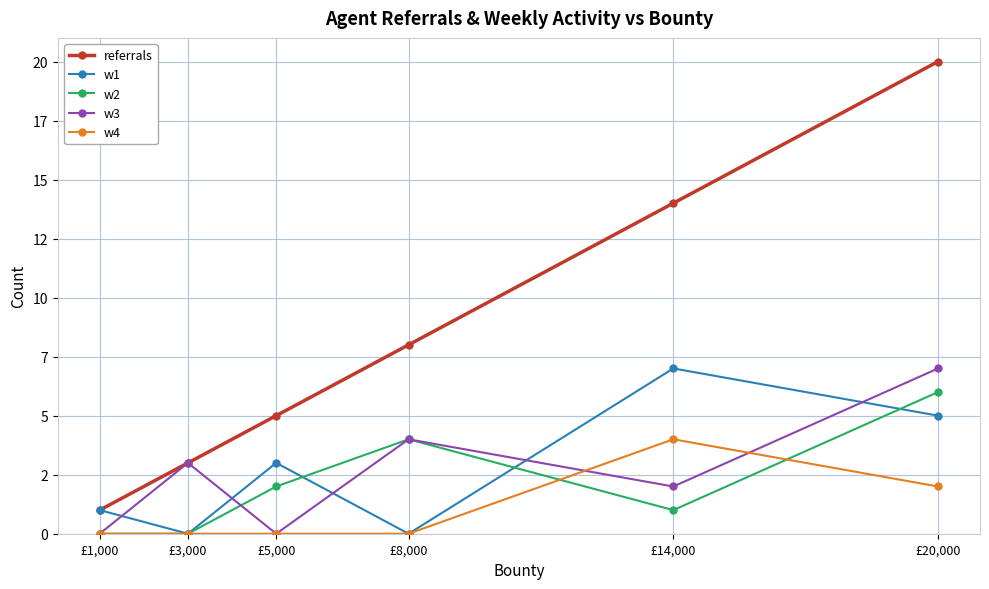

Rank the series at £14,000 from highest to lowest value.

referrals, w1, w4, w3, w2